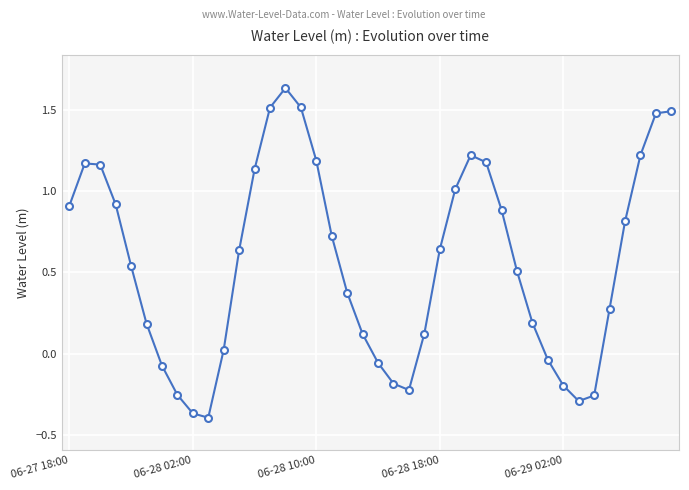

How many negative values are there?

11